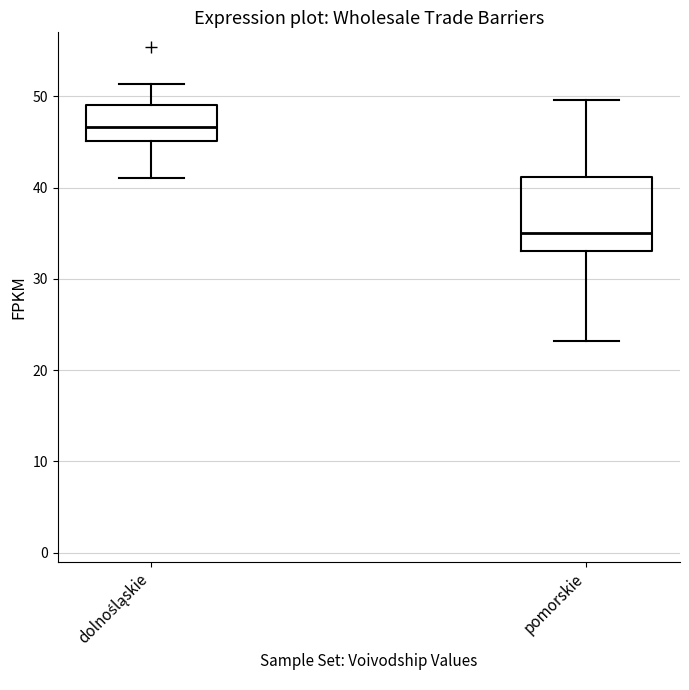

Which box is the tallest, from its lower edge to its upper edge?

pomorskie